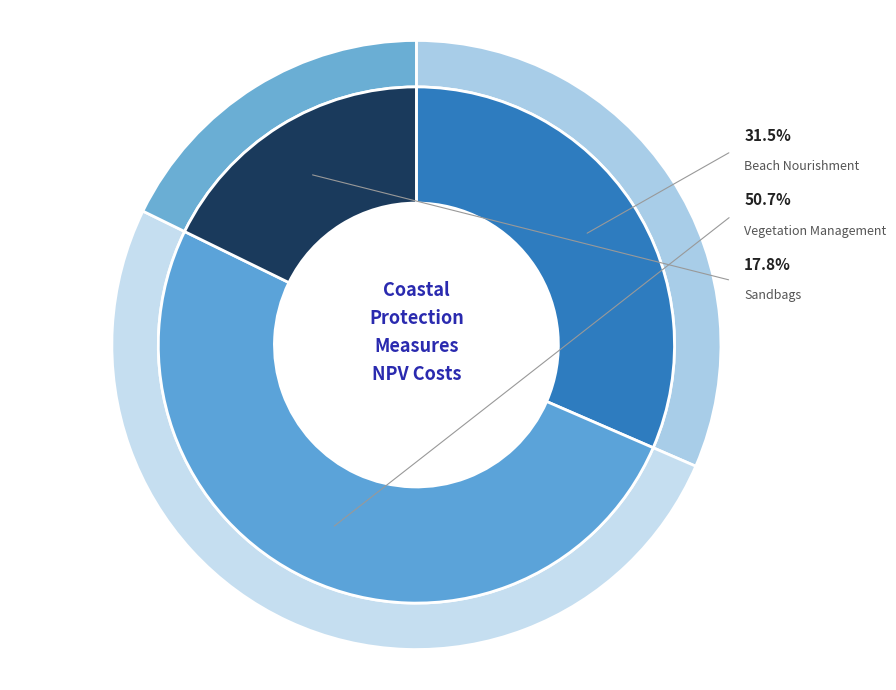

True or false: Beach Nourishment accounts for 22% of the total.

False